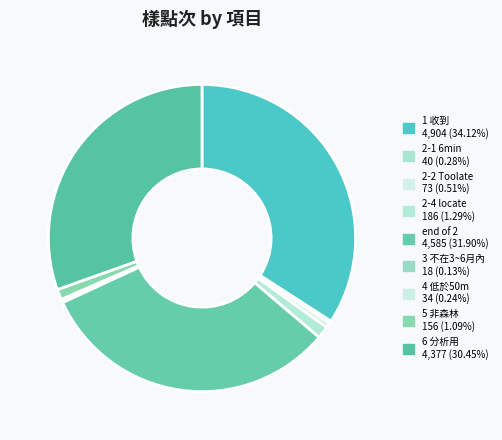

To the nearest percent, what is the combined percentage of 4 低於50m and 5 非森林?

1%